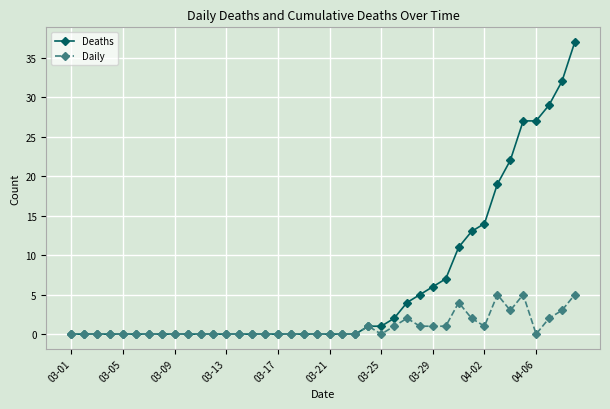

Rank the series by their average value, from highest to lowest.

Deaths, Daily